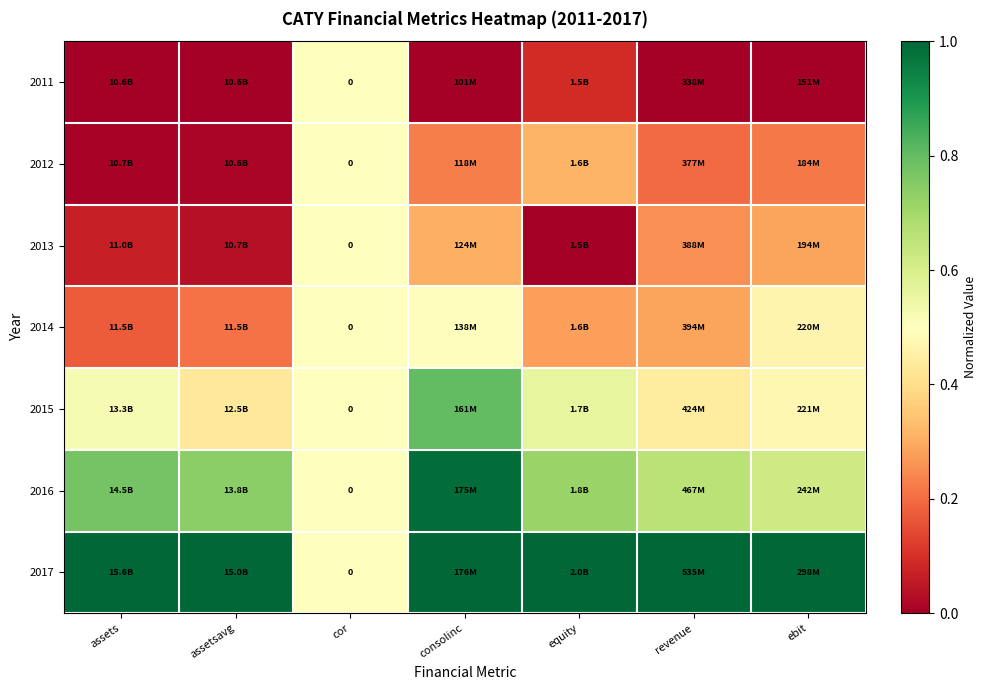

What is the difference between the highest and lowest values at ebit?

1.0